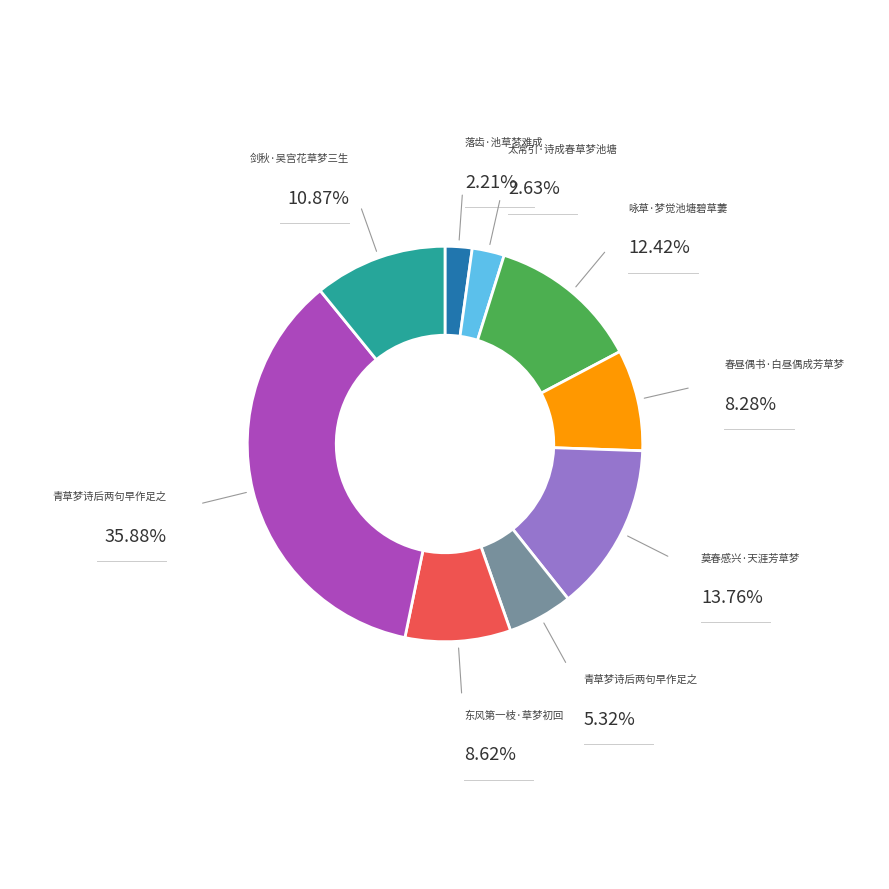

Is there a majority slice in this chart?

No